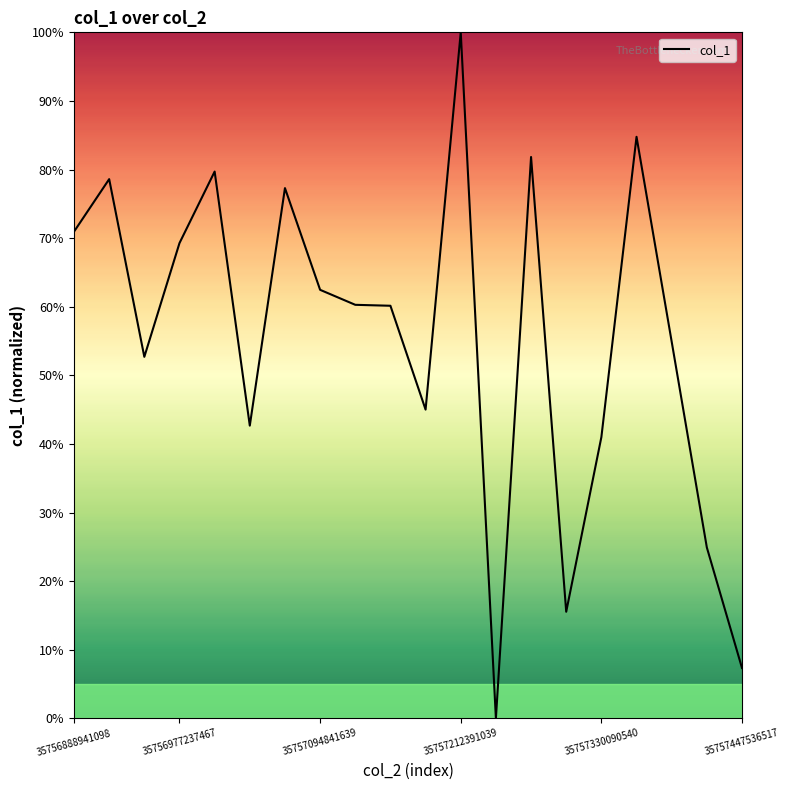

What is the greatest value displayed?

100.0